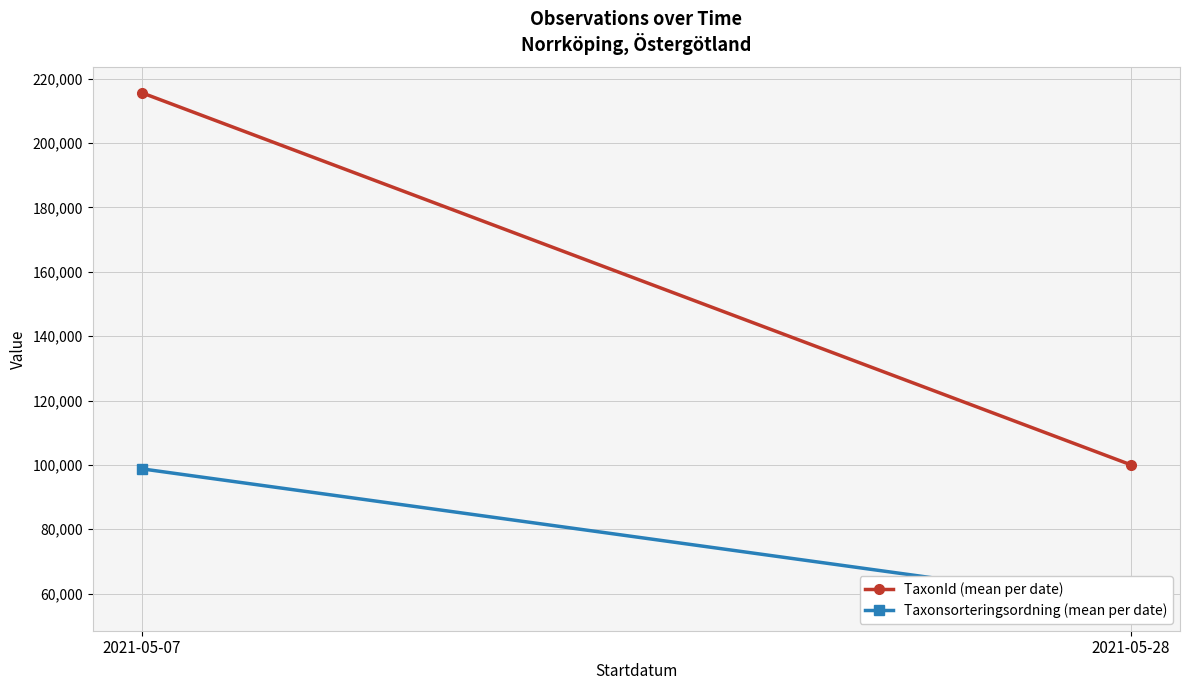

Rank the series by their maximum value, from highest to lowest.

TaxonId (mean per date), Taxonsorteringsordning (mean per date)